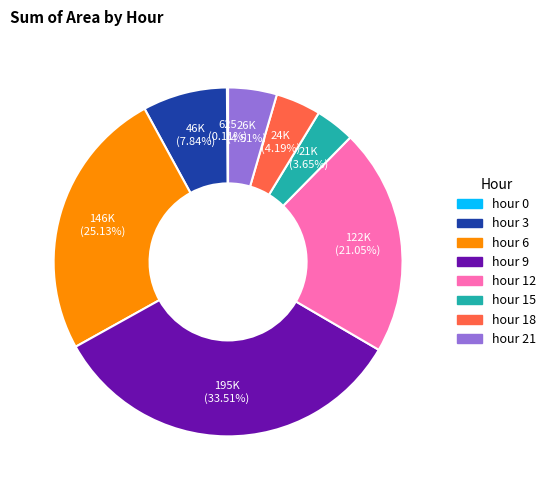

What percentage is the hour 12 slice, to the nearest percent?

21%